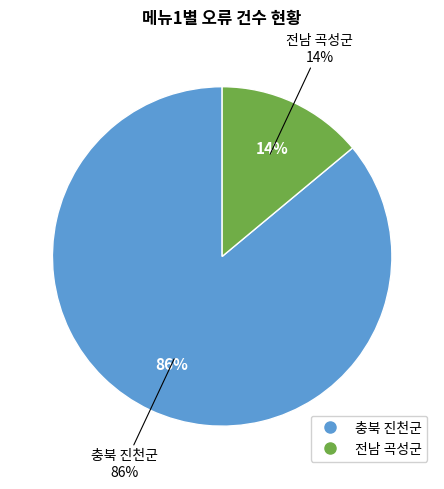

Is it true that 충북 진천군 is 86% of the pie?

True